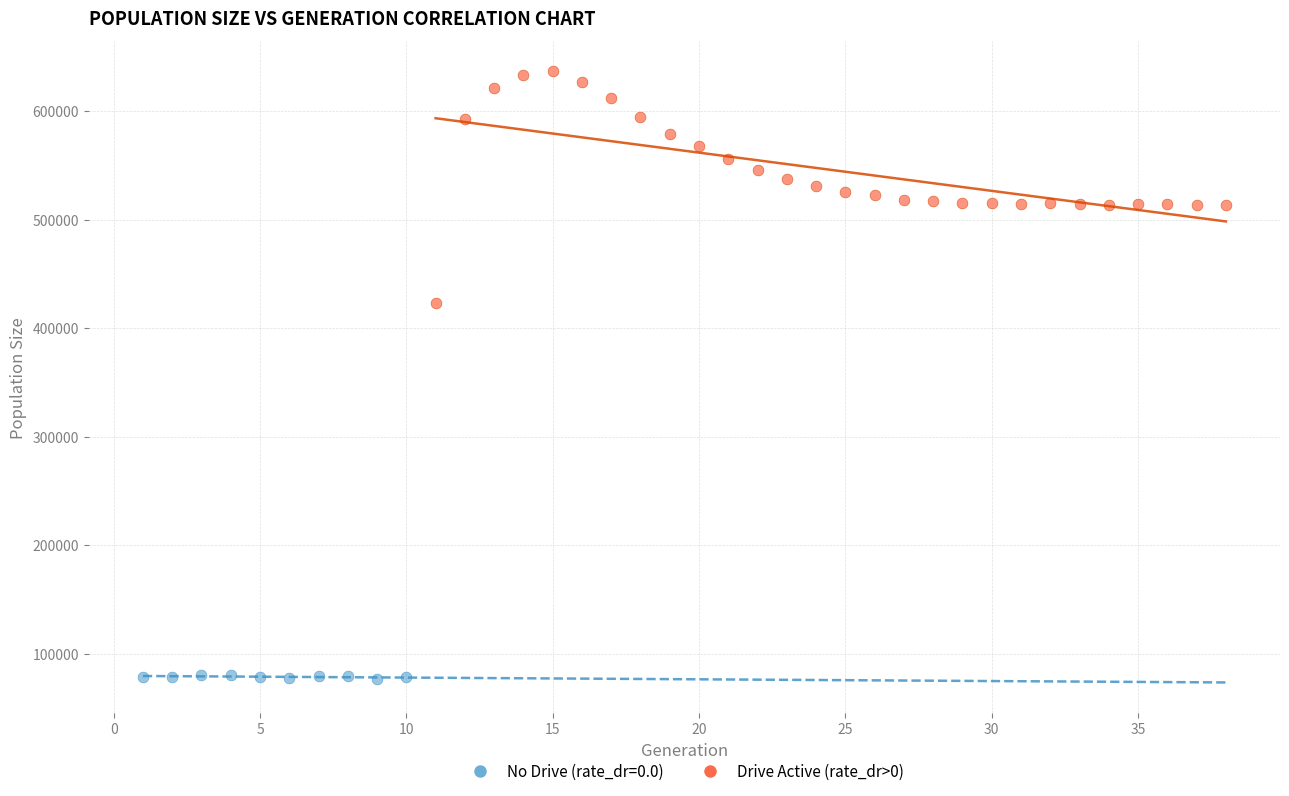

Which series has the widest spread of Y values?

Drive Active (rate_dr>0)